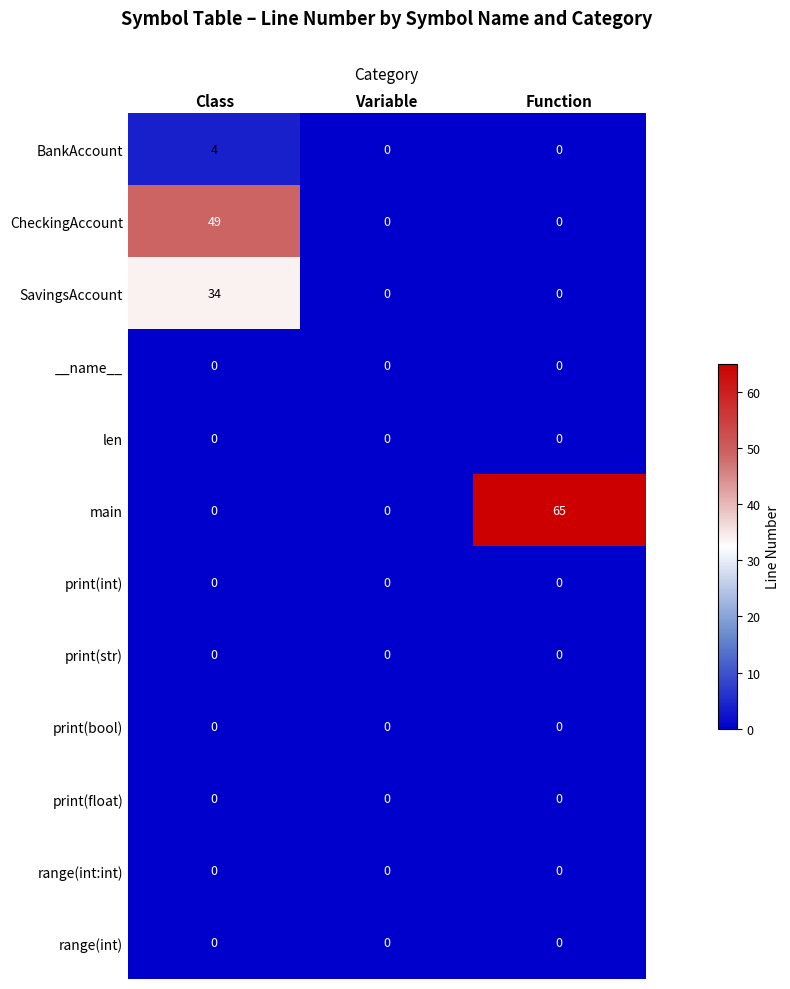

What is the difference between the maximum and minimum values in the SavingsAccount series?

34